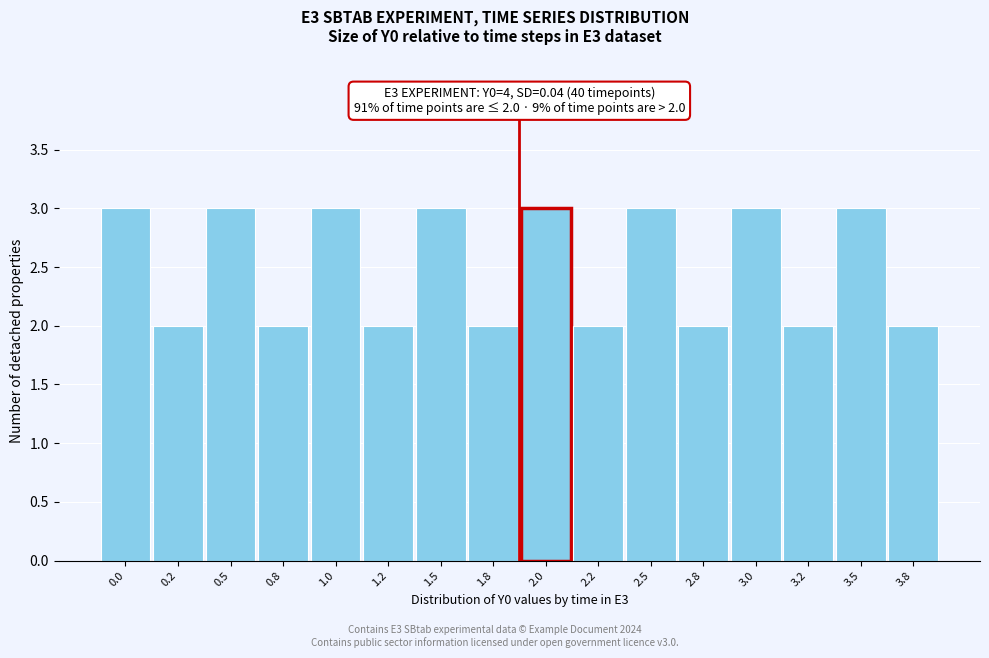

Reading left to right, what are all the values shown in this chart?

3	2	3	2	3	2	3	2	3	2	3	2	3	2	3	2